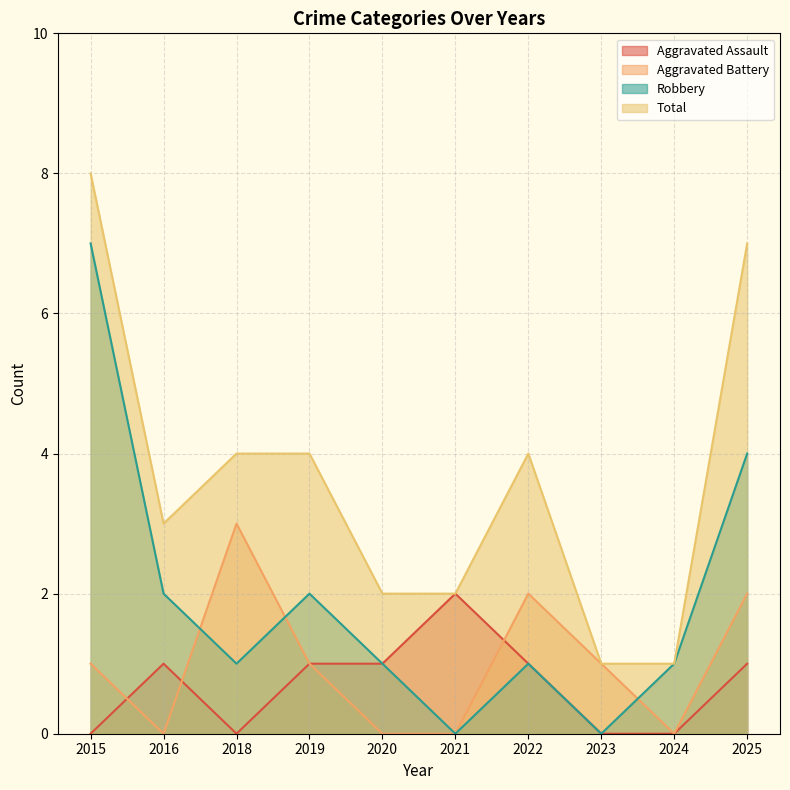

Is it true that Total equals 1 at 2021?

False